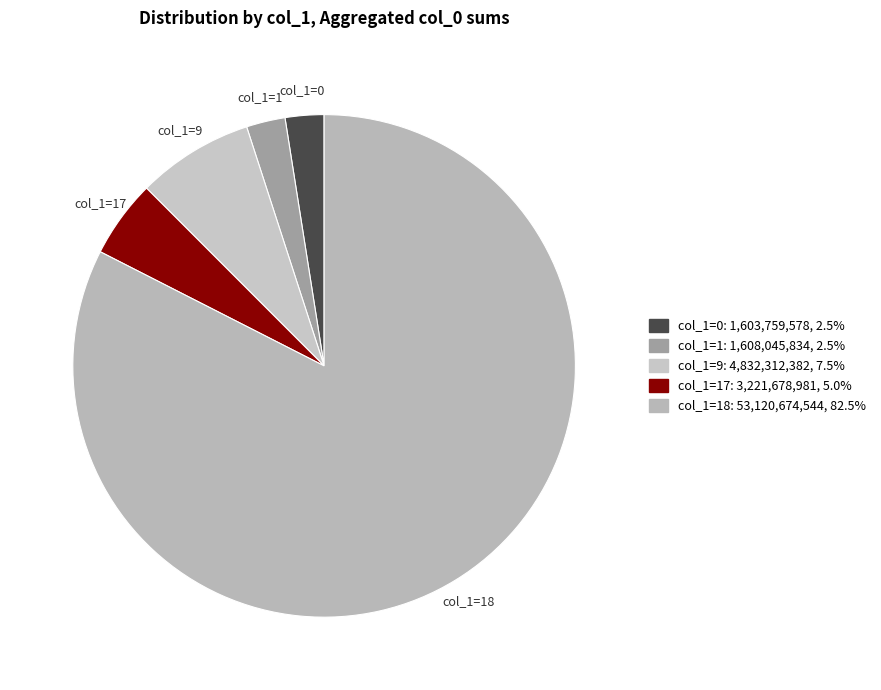

What is the ratio of the value at col_1=18 to the value at col_1=17?

16.5